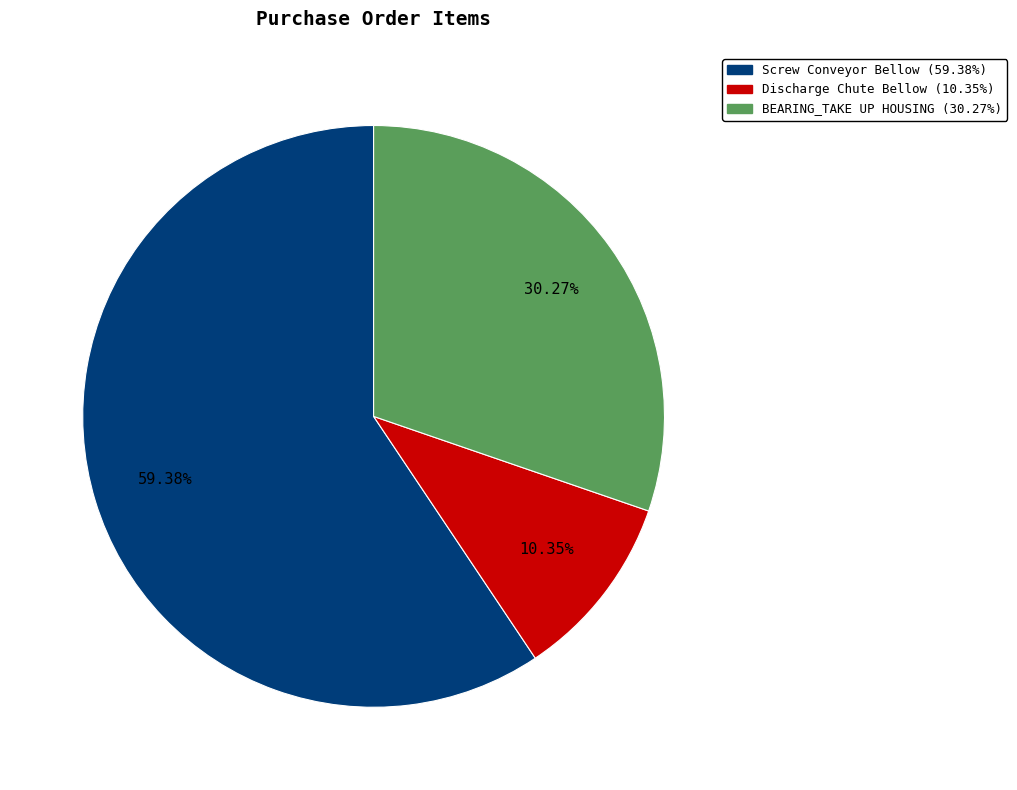

What is the majority slice?

Screw Conveyor Bellow (59.38%)